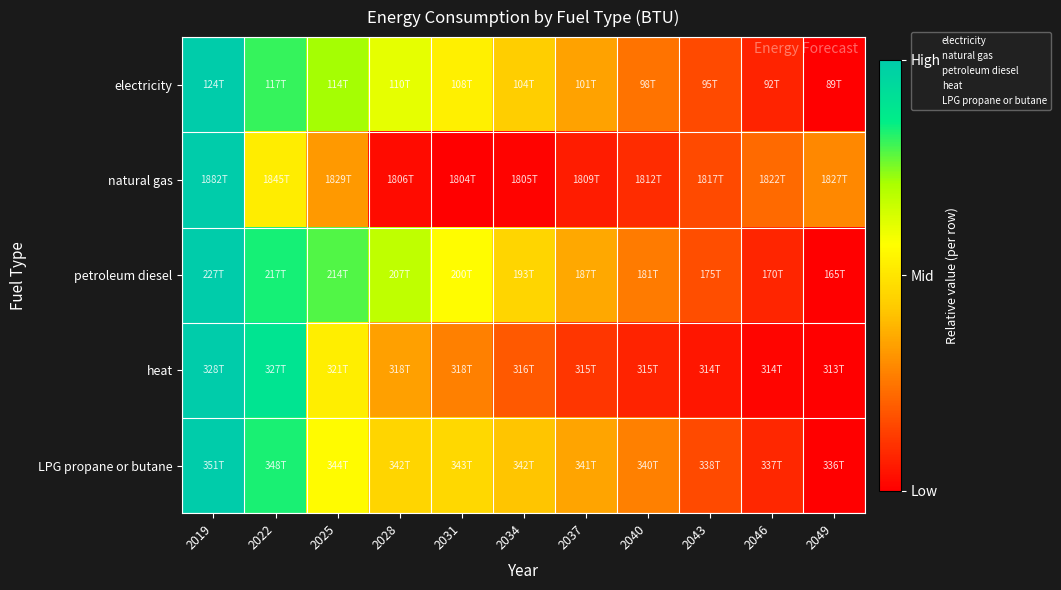

At how many categories does at least one series exceed 0?

11